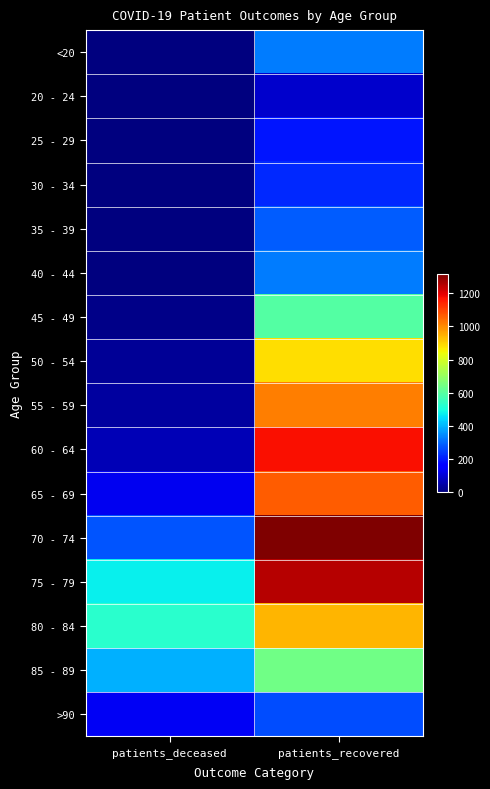

Reading right to left, transcribe all the data shown in this chart.

<20: patients_recovered=325	patients_deceased=2
20 - 24: patients_recovered=88	patients_deceased=0
25 - 29: patients_recovered=195	patients_deceased=1
30 - 34: patients_recovered=220	patients_deceased=3
35 - 39: patients_recovered=284	patients_deceased=4
40 - 44: patients_recovered=328	patients_deceased=3
45 - 49: patients_recovered=594	patients_deceased=12
50 - 54: patients_recovered=887	patients_deceased=28
55 - 59: patients_recovered=1019	patients_deceased=37
60 - 64: patients_recovered=1173	patients_deceased=63
65 - 69: patients_recovered=1064	patients_deceased=131
70 - 74: patients_recovered=1314	patients_deceased=275
75 - 79: patients_recovered=1250	patients_deceased=476
80 - 84: patients_recovered=942	patients_deceased=524
85 - 89: patients_recovered=639	patients_deceased=394
>90: patients_recovered=263	patients_deceased=134